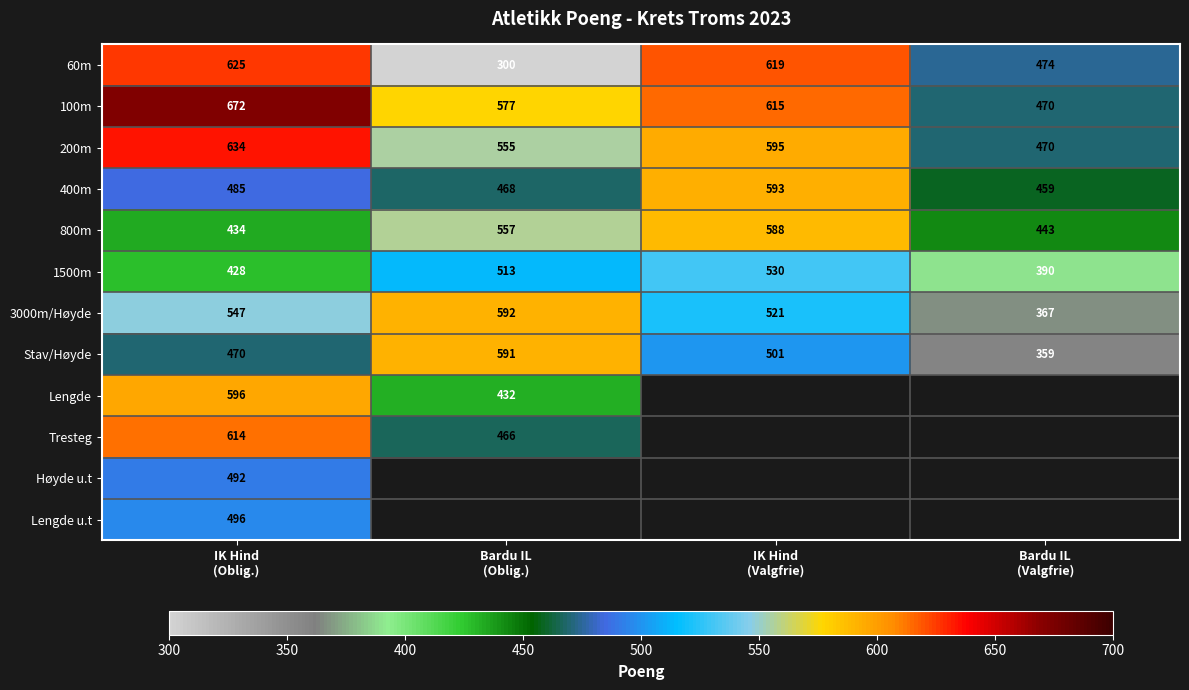

What is the greatest value displayed?

672.0